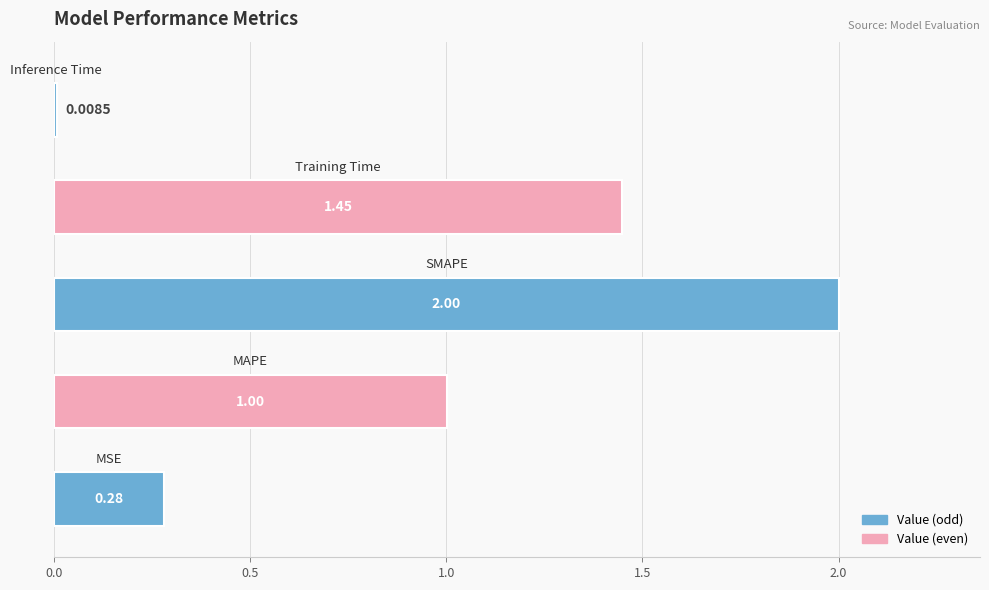

What is the greatest value displayed?

2.0